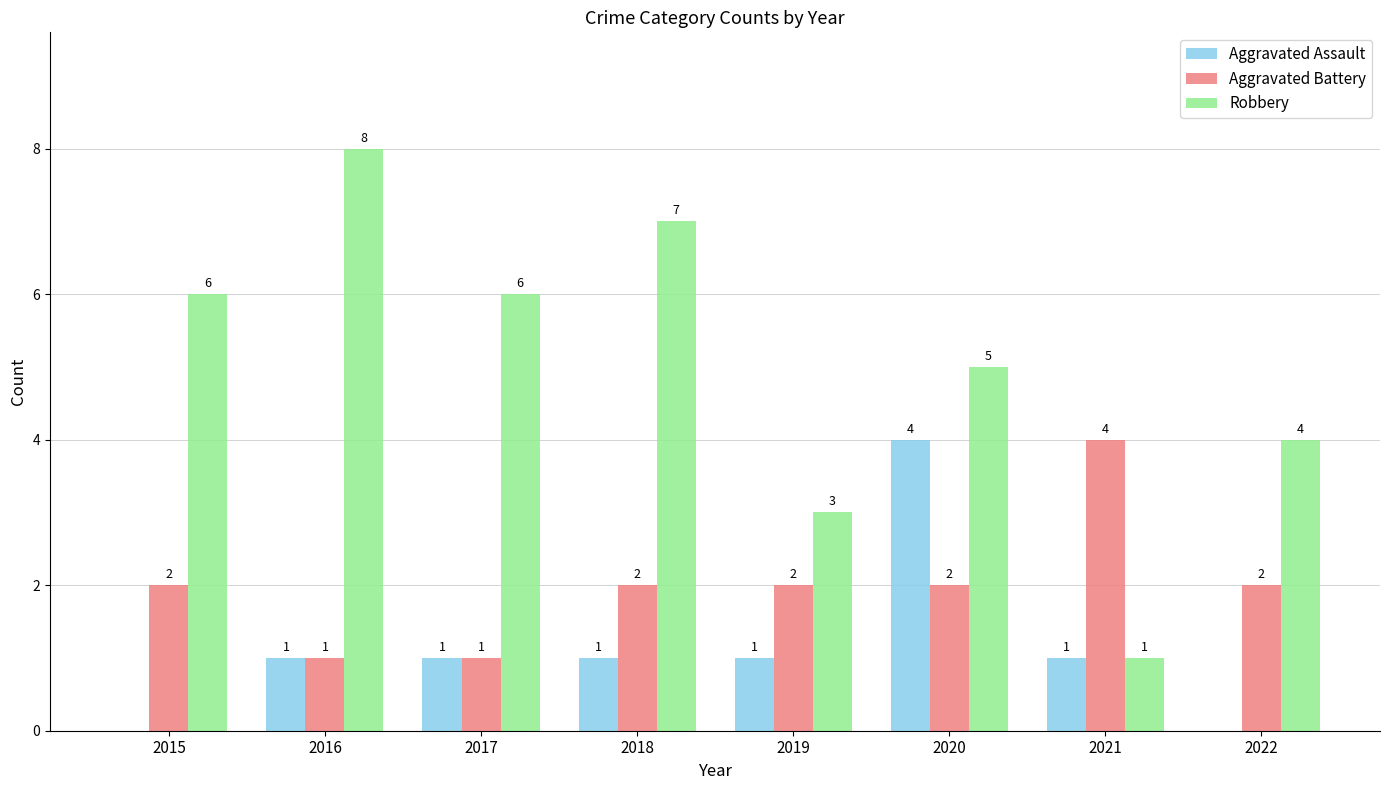

How many series are shown in this chart?

3